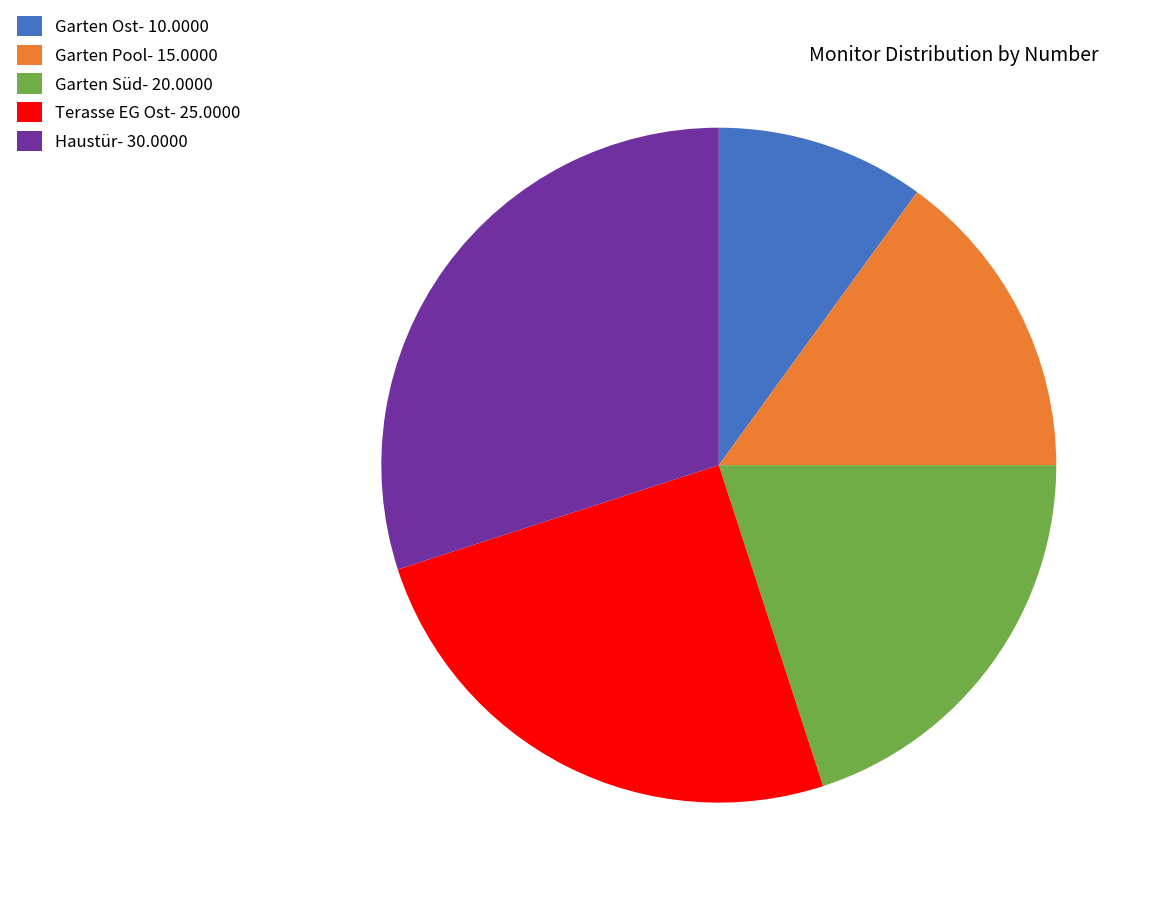

Does any single category account for the majority?

No